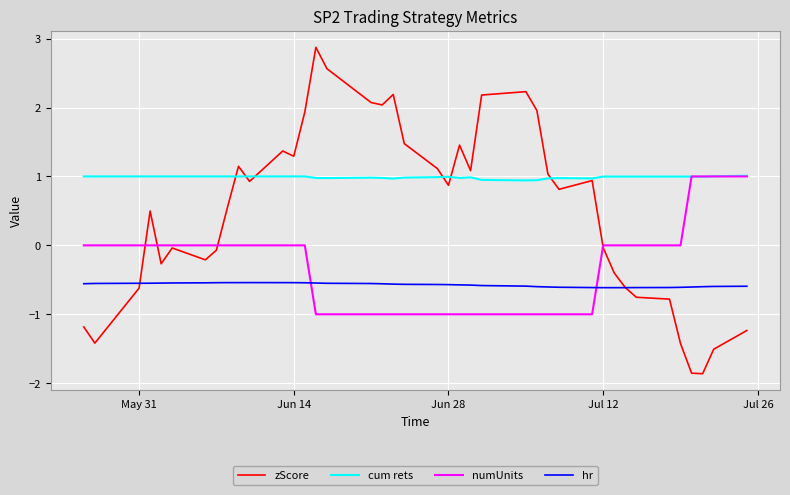

What is the sum of all zScore values?

20.3